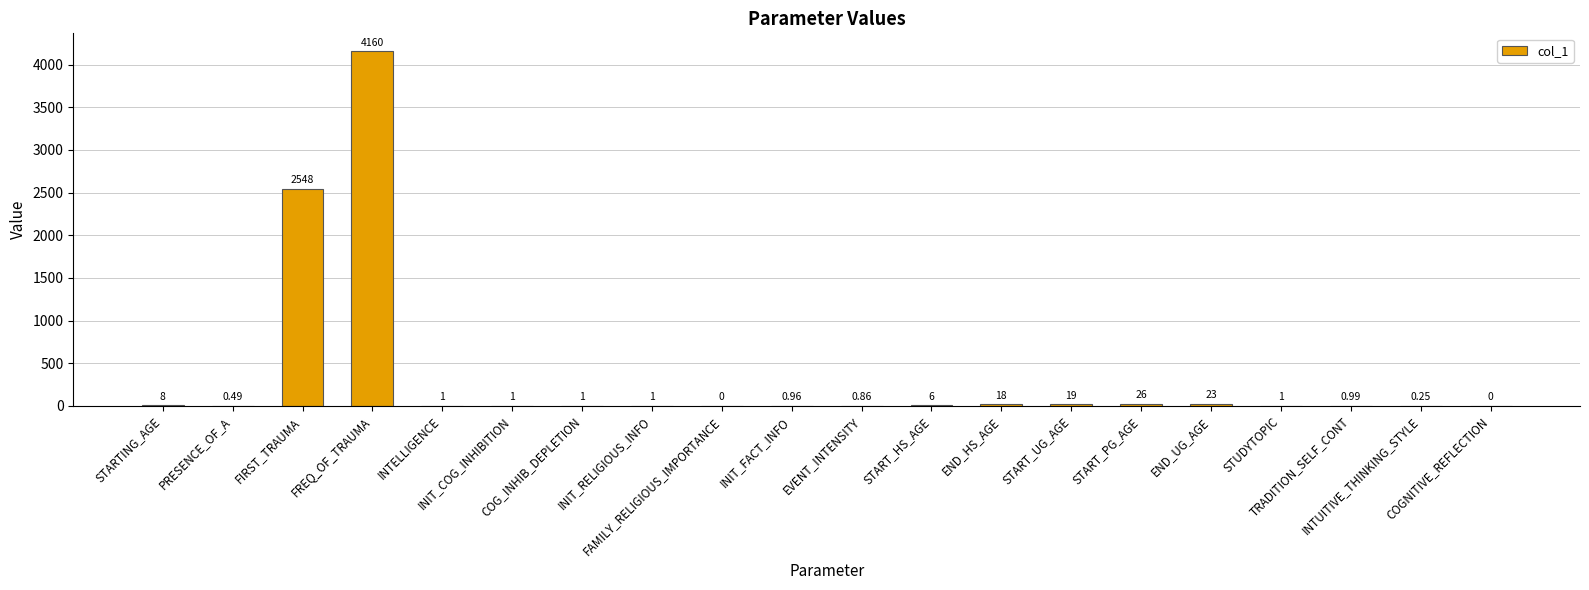

Is it true that the value at START_UG_AGE is 19.0?

True